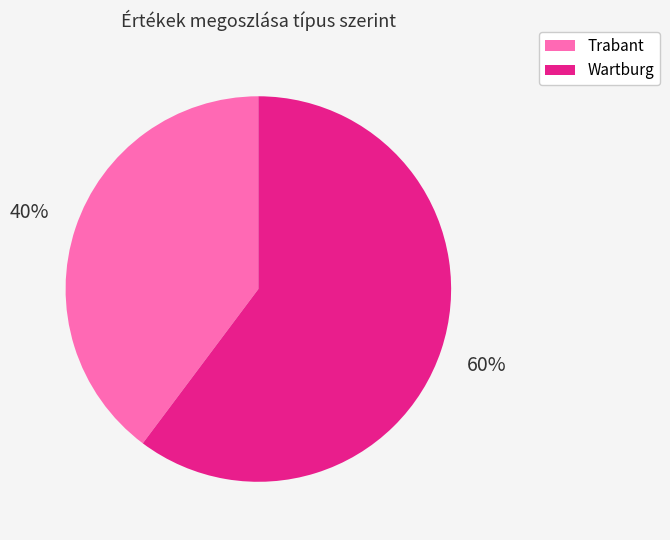

Is there any slice that represents more than half of the pie?

Yes